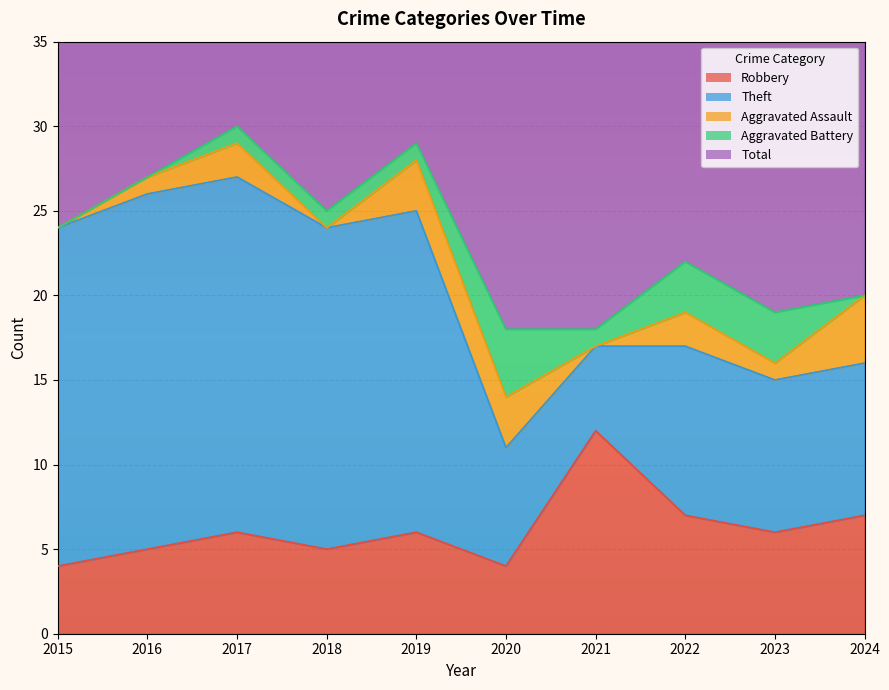

Is it true that Robbery equals 9 at 2017?

False